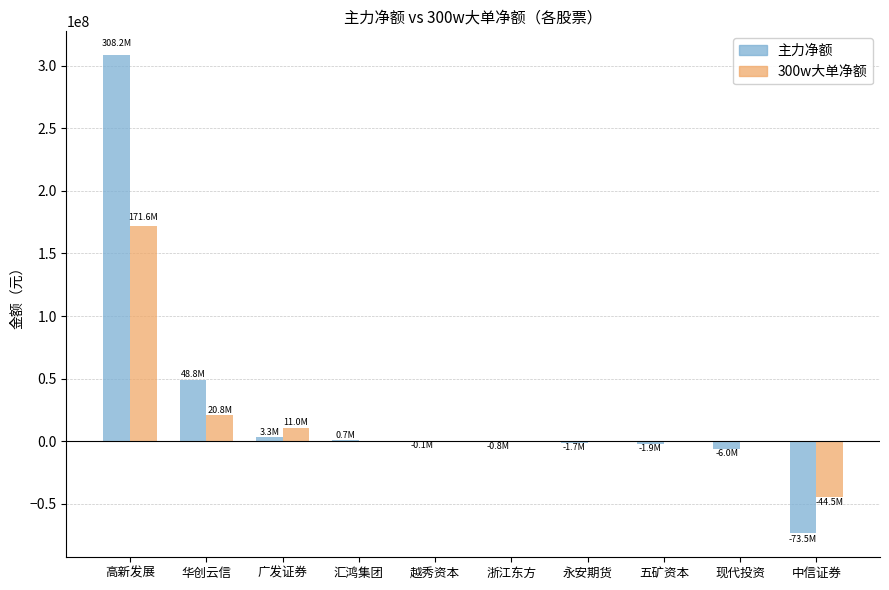

Which category has the highest value in the 300w大单净额 series?

高新发展